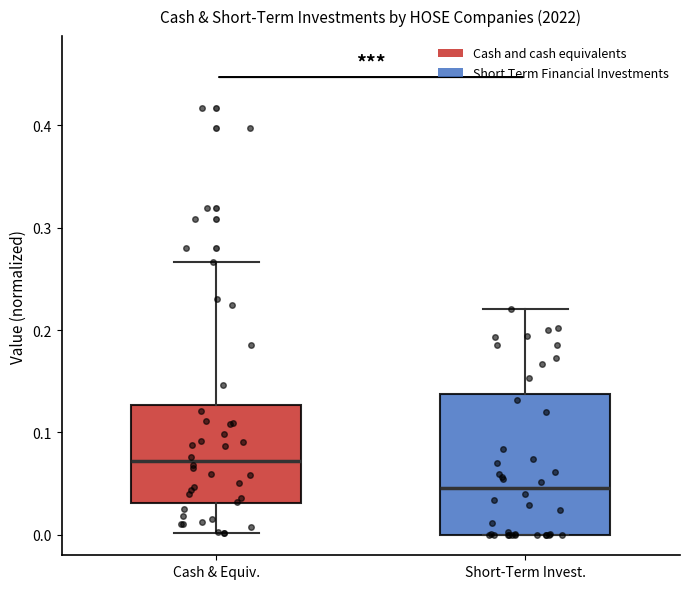

Comparing the boxes themselves (not the whiskers), which one is the tallest?

Short-Term Invest.